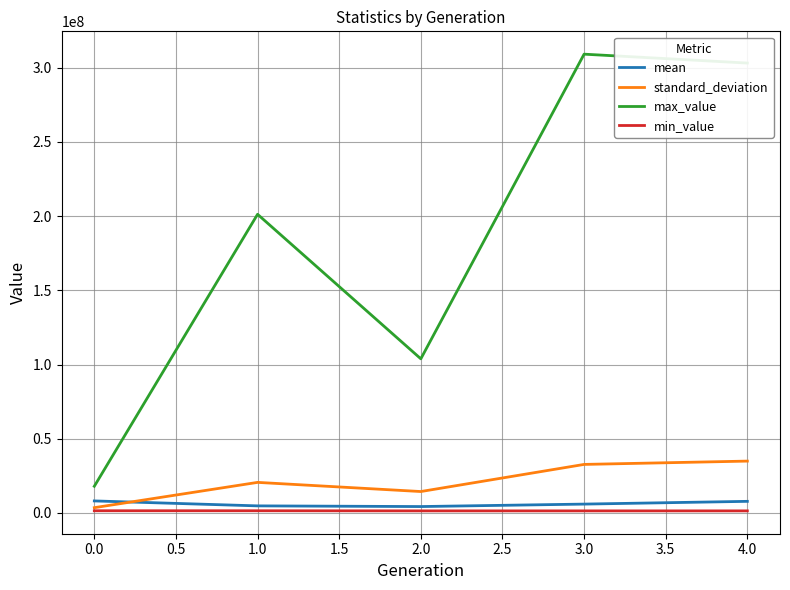

What is the sum of all standard_deviation values?

106311004.8